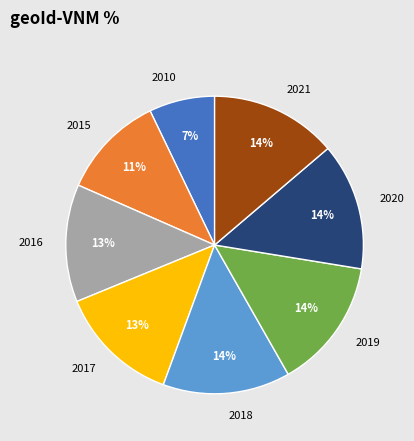

The 2020 slice represents 27% of the pie. True or false?

False